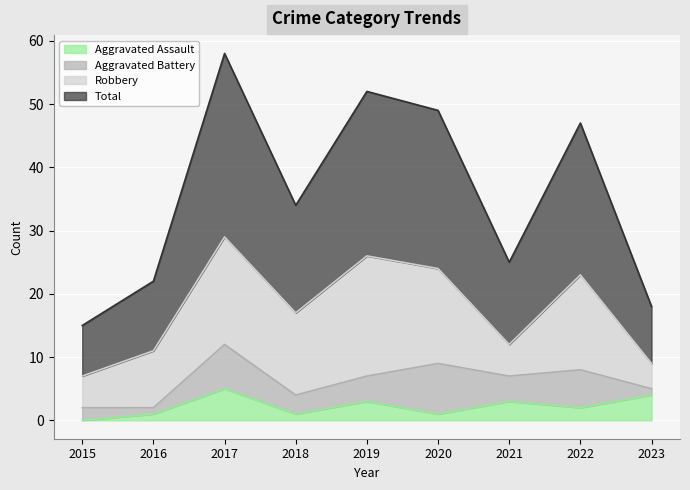

What is the average value of the Total series?

36